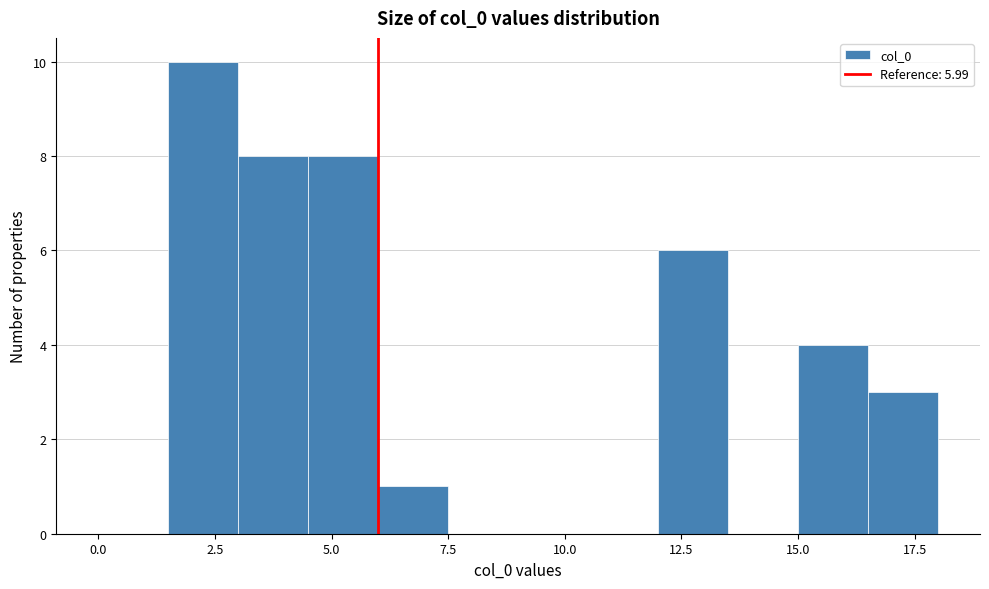

Around what value on the x-axis is the tallest bar? Give the approximate position of its centre, as read against the axis.

2.5